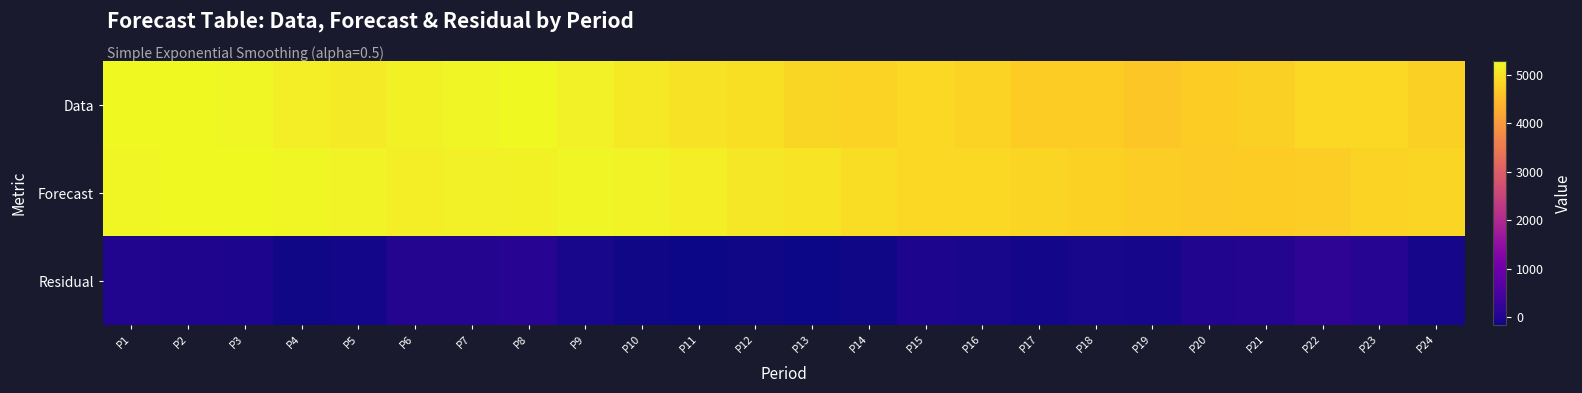

At which category is the sum across all series the highest?

P1